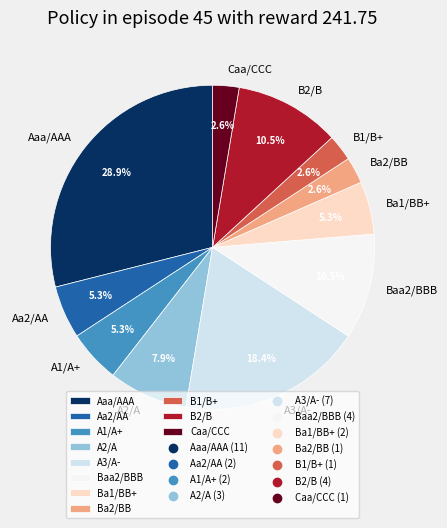

To the nearest percent, what is the difference between the largest and smallest slice percentages?

26%